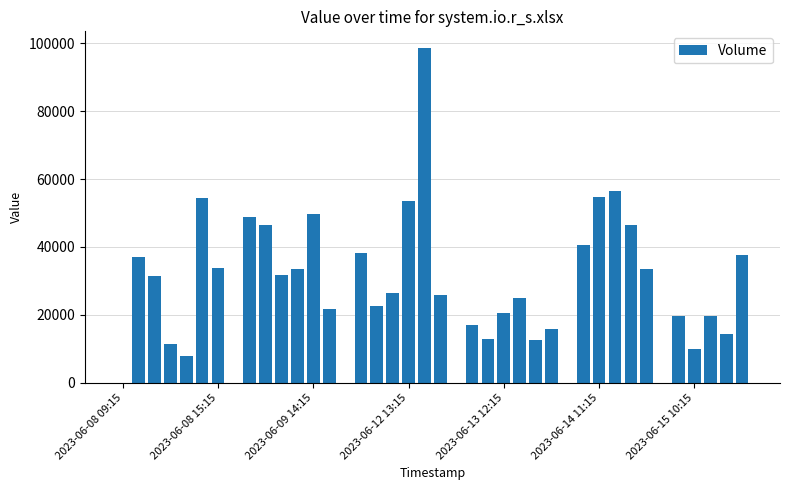

Count the number of data series in this chart.

1